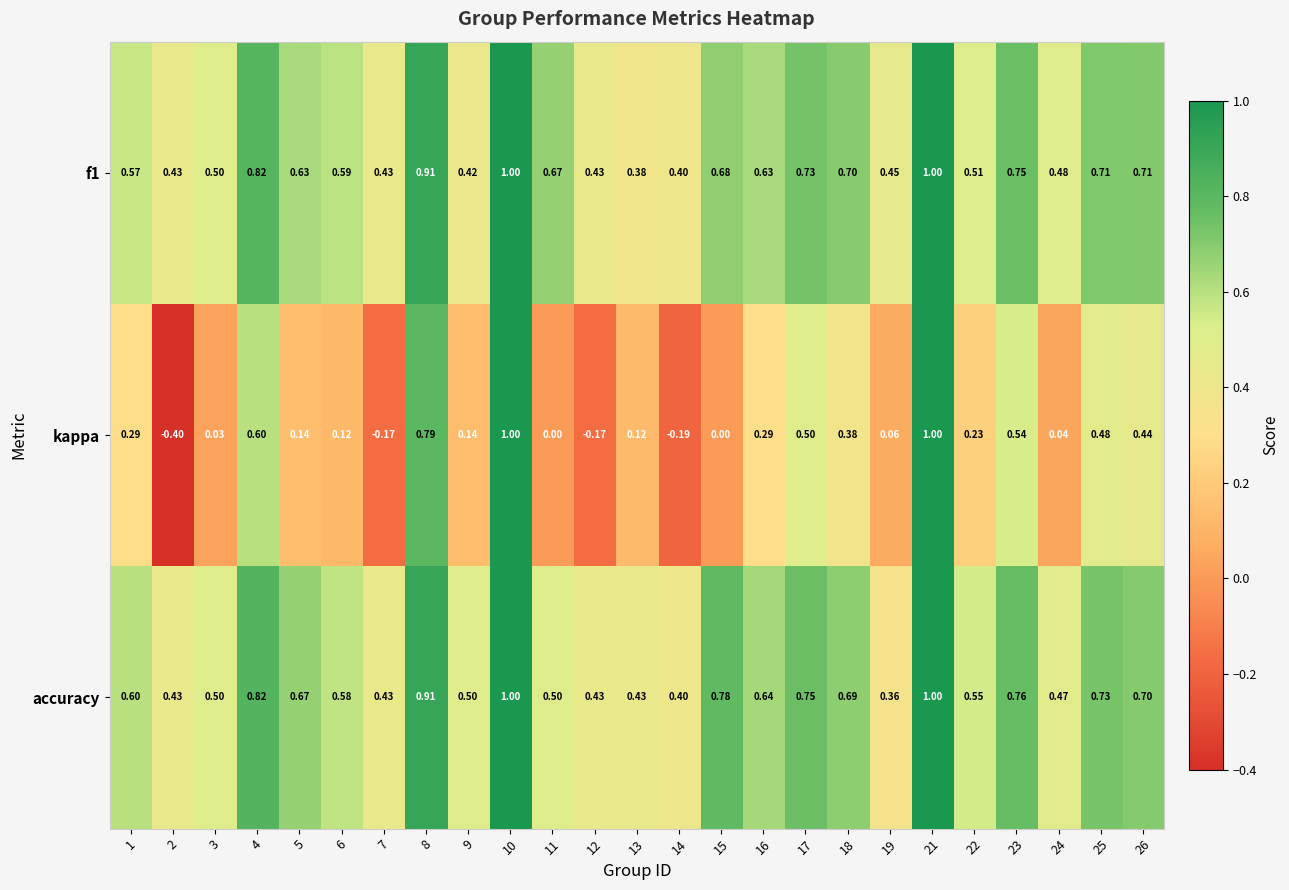

Is the value of kappa at 14 greater than the value of f1 at 7?

No